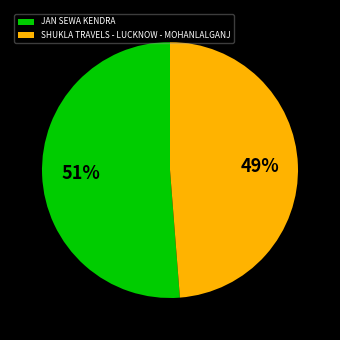

Which slice represents more than half of the pie?

JAN SEWA KENDRA